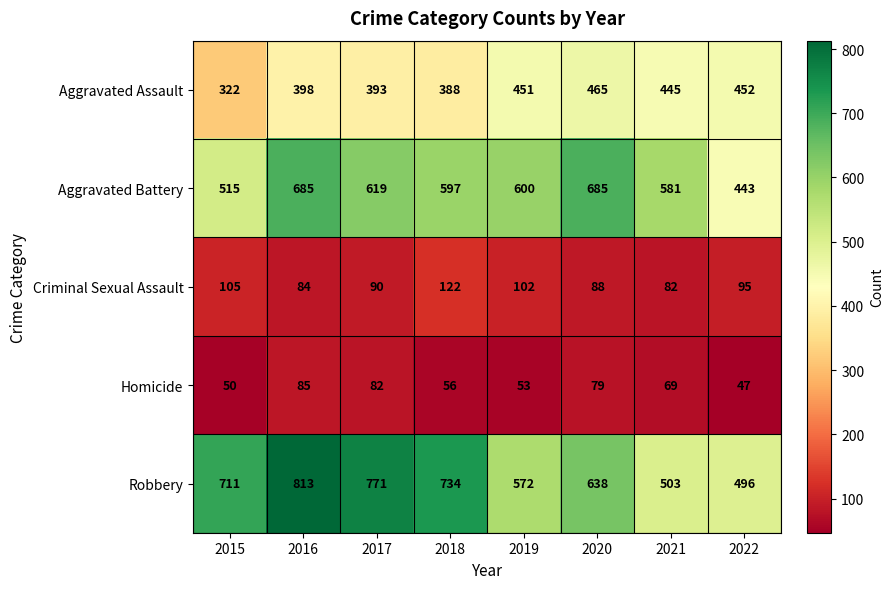

What is the average value of the Criminal Sexual Assault series?

96